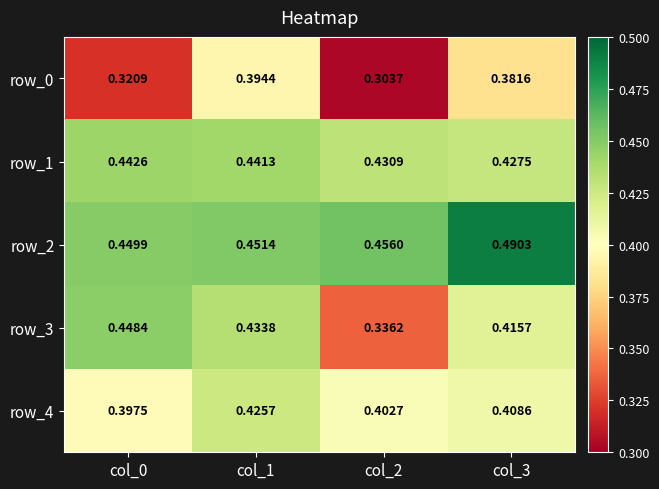

List the labels in order of row_3 value, smallest first.

col_2, col_3, col_1, col_0